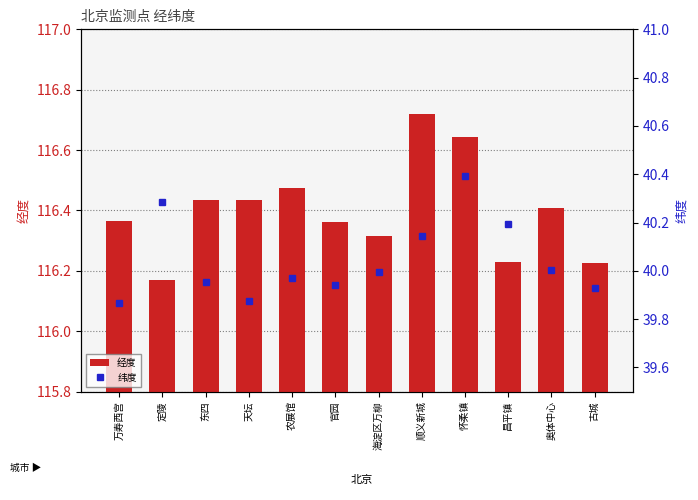

What is the label of the 5th bar from the right?

顺义新城